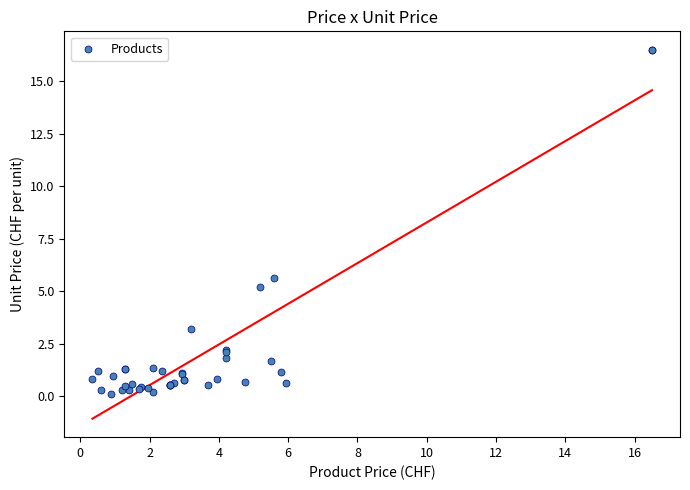

What Y value in the scatter plot is closest to 8?

5.6